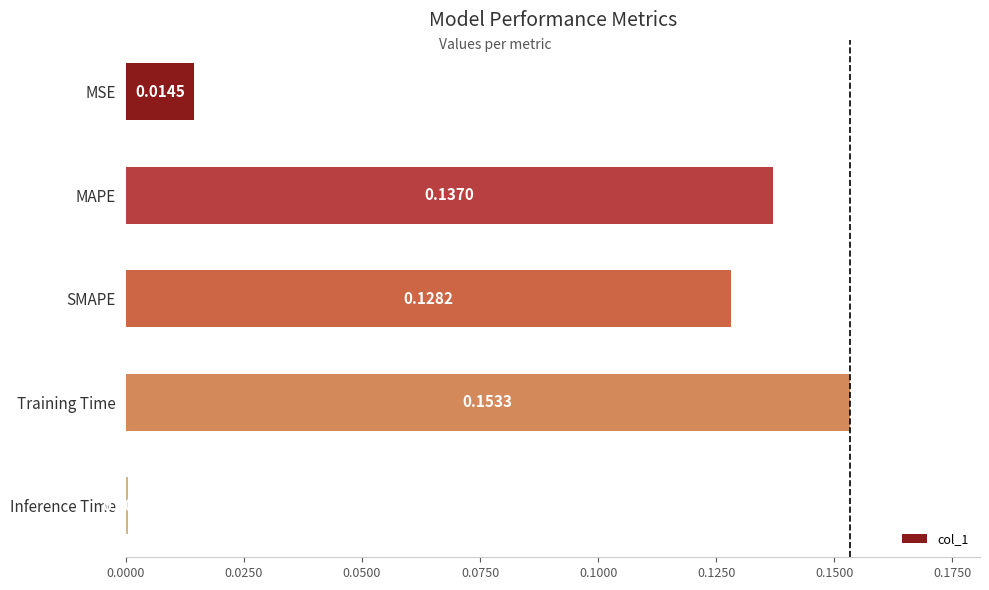

At which label is the value closest to 0?

Inference Time